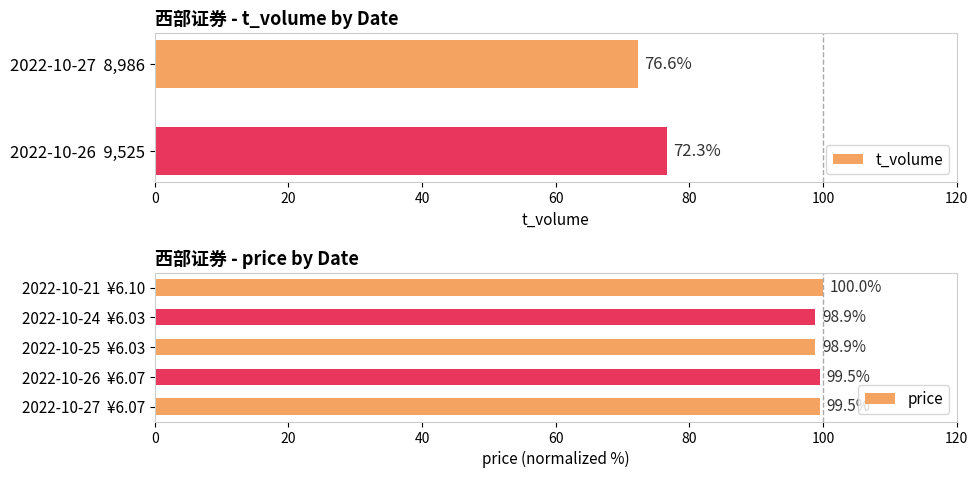

What is the greatest value displayed?

100.0